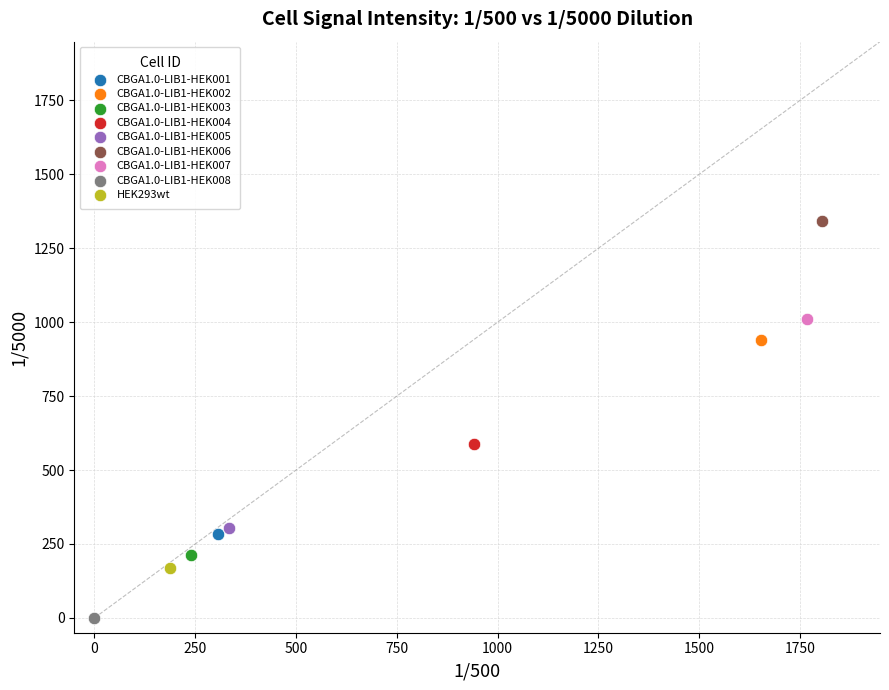

What are all the series names shown in the legend?

CBGA1.0-LIB1-HEK001, CBGA1.0-LIB1-HEK002, CBGA1.0-LIB1-HEK003, CBGA1.0-LIB1-HEK004, CBGA1.0-LIB1-HEK005, CBGA1.0-LIB1-HEK006, CBGA1.0-LIB1-HEK007, CBGA1.0-LIB1-HEK008, HEK293wt